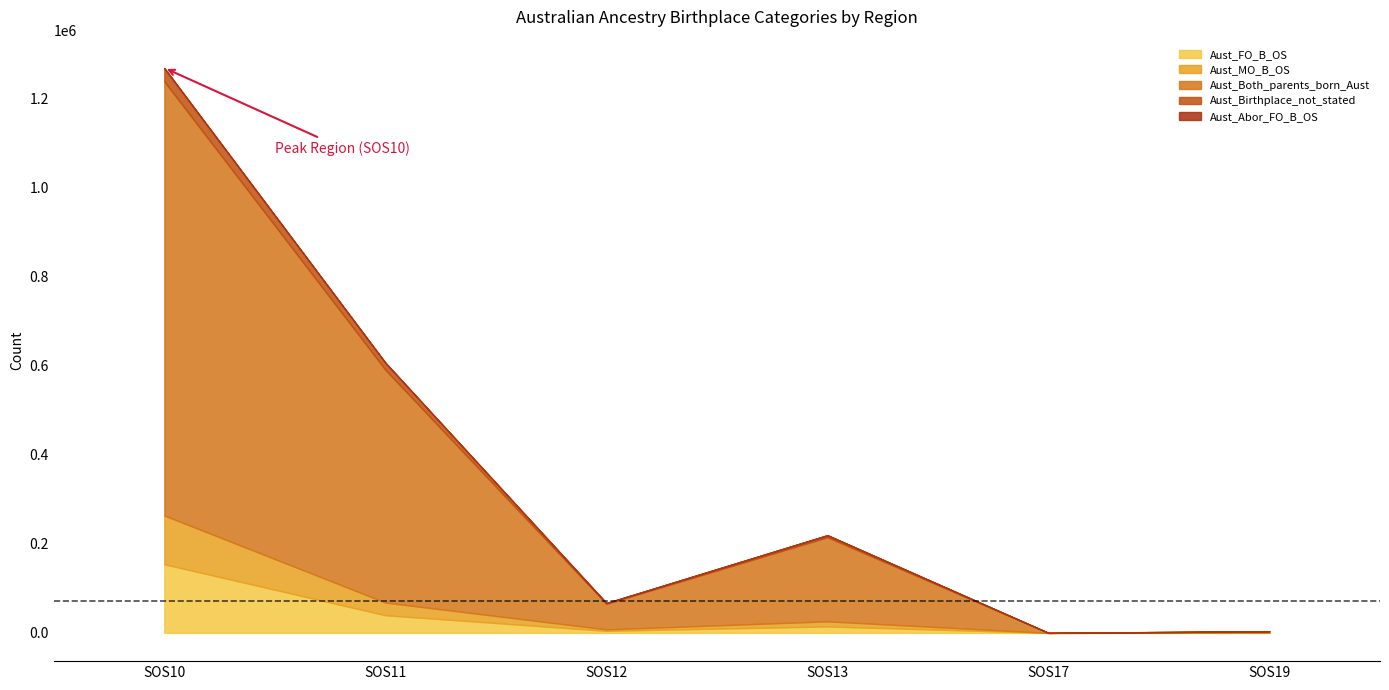

Count the number of categories in the chart.

6